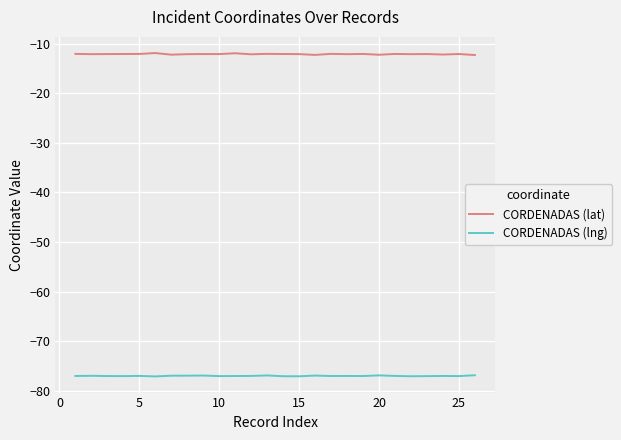

Which series has the largest total across all categories?

CORDENADAS (lat)